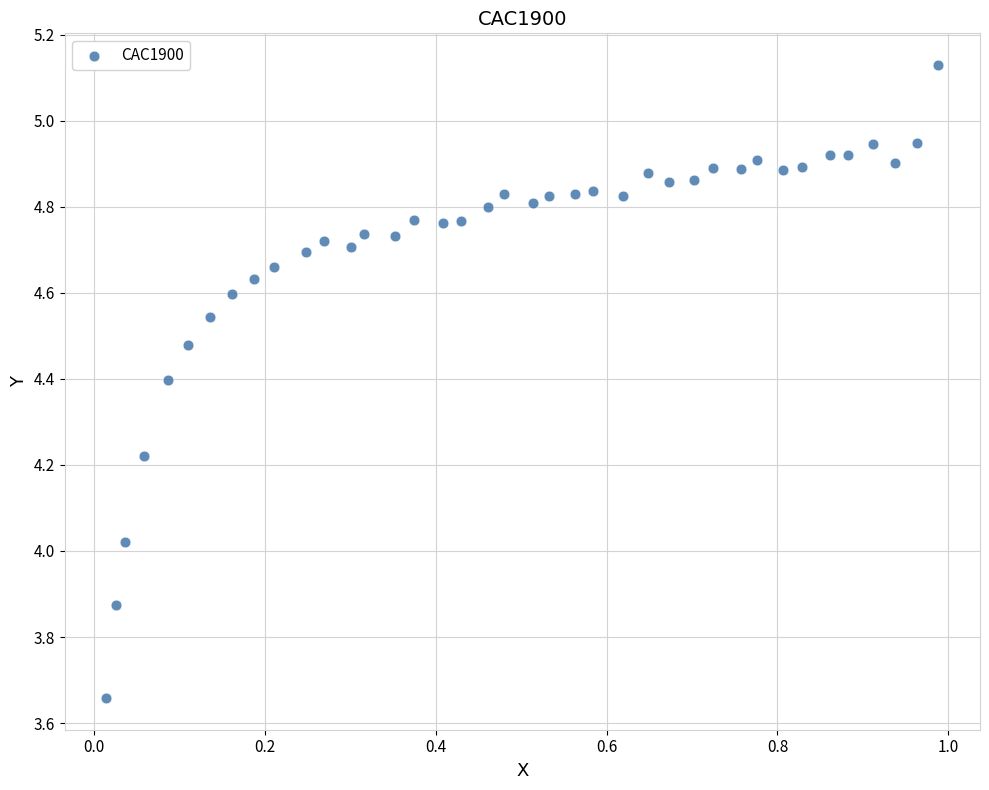

What is the range of X values (max minus min)?

1.0